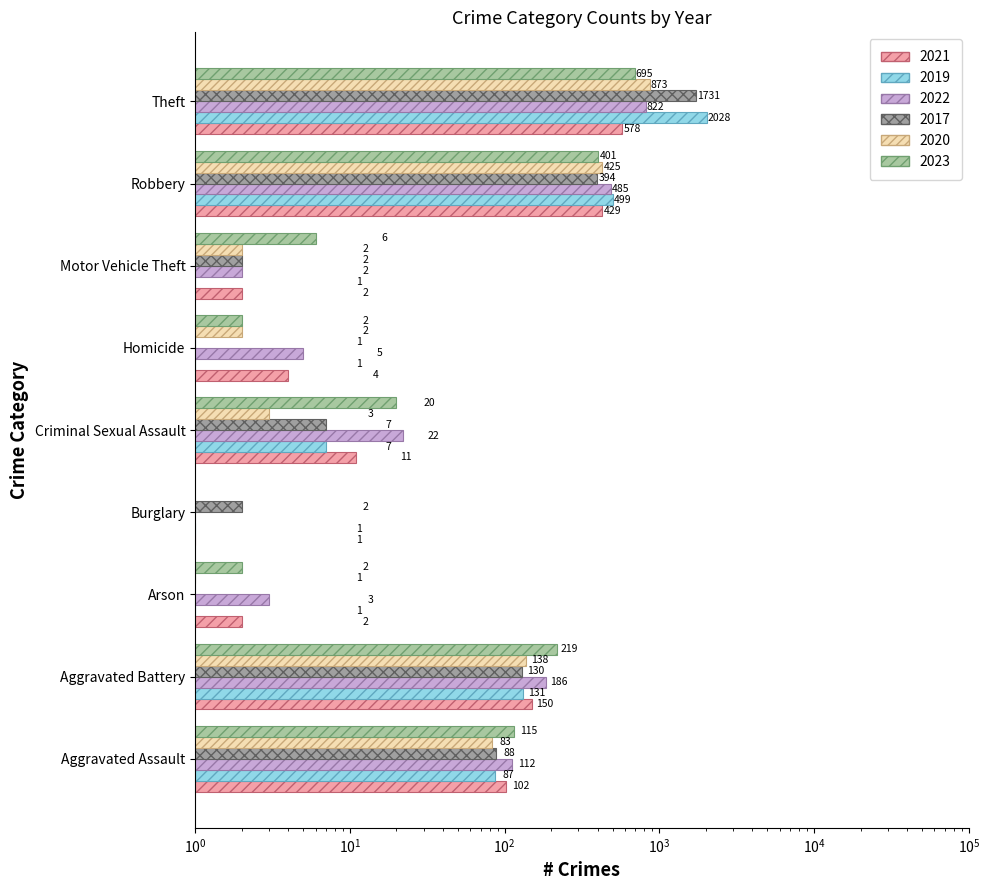

Is the value of 2017 at Homicide greater than the value of 2020 at Homicide?

No